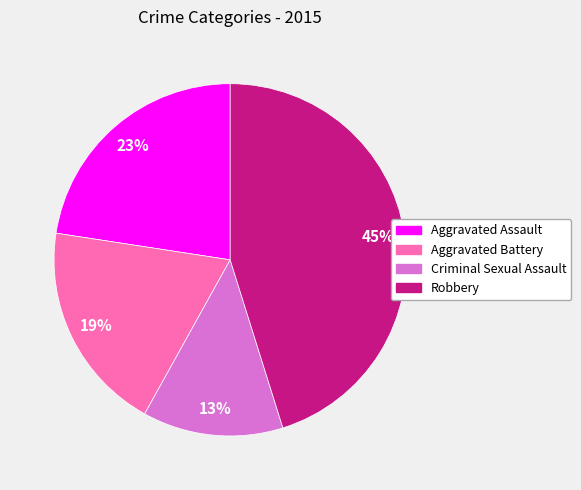

To the nearest percent, what is the difference between the Aggravated Assault and Criminal Sexual Assault slice percentages?

10%